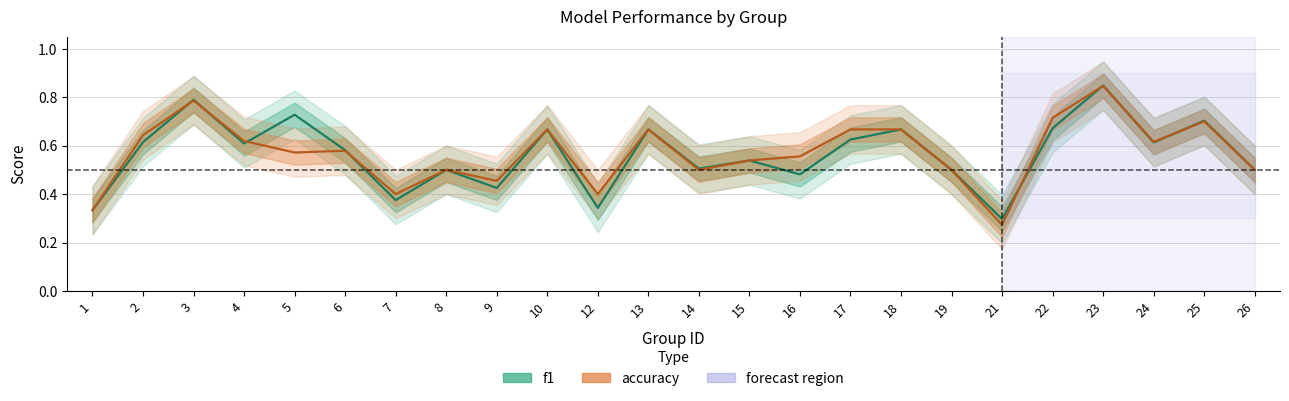

True or false: f1 and accuracy intersect in this chart.

True